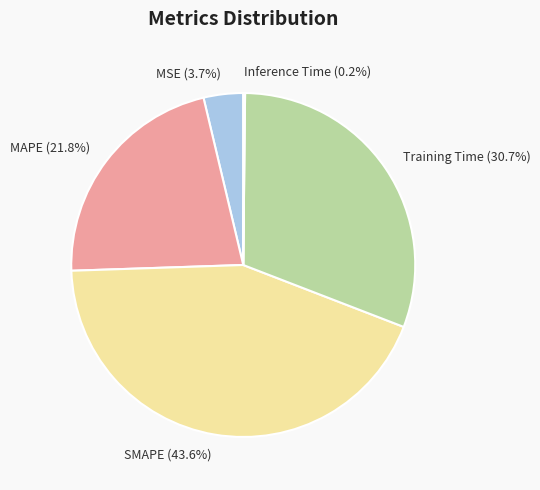

To the nearest percent, what is the difference between the MSE and Training Time slice percentages?

27%